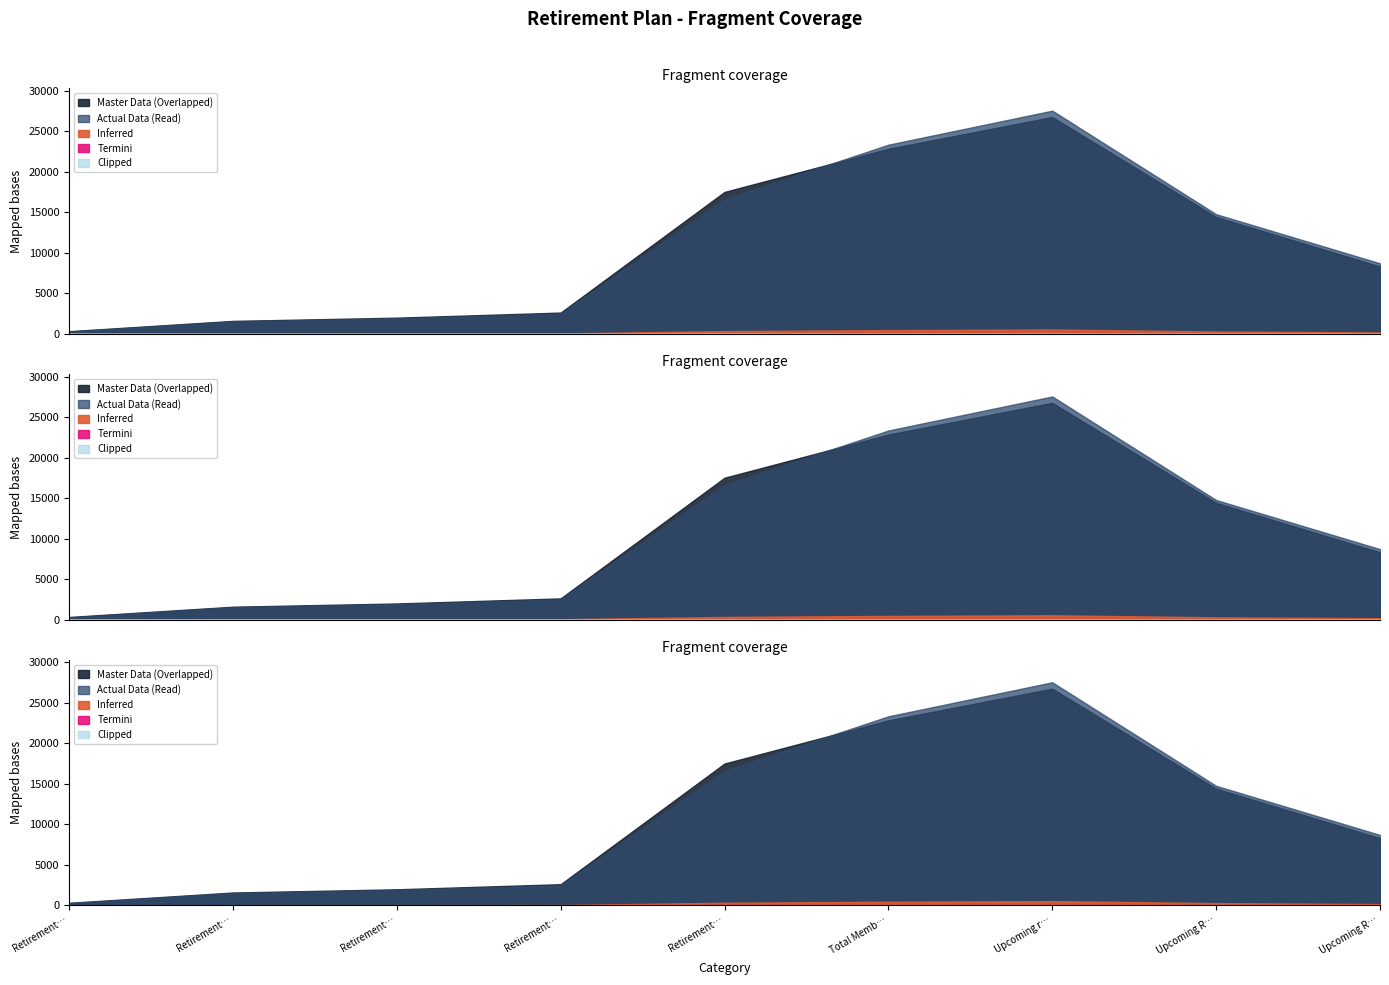

Where does the Actual Data series first go above 8703?

Retirements 5